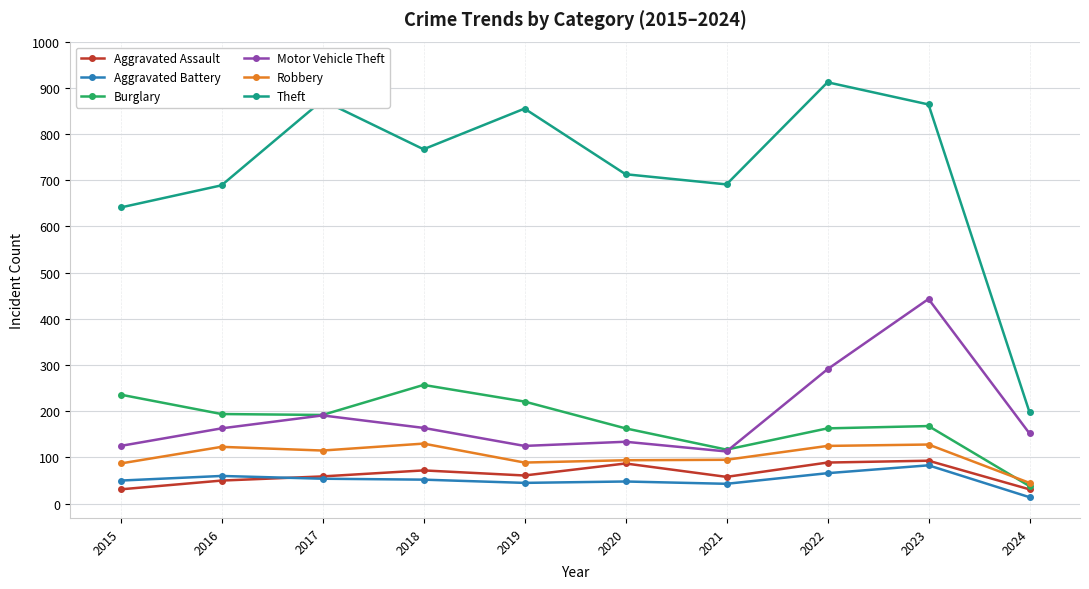

What is the value of the Robbery point at the 10th from the left?

45